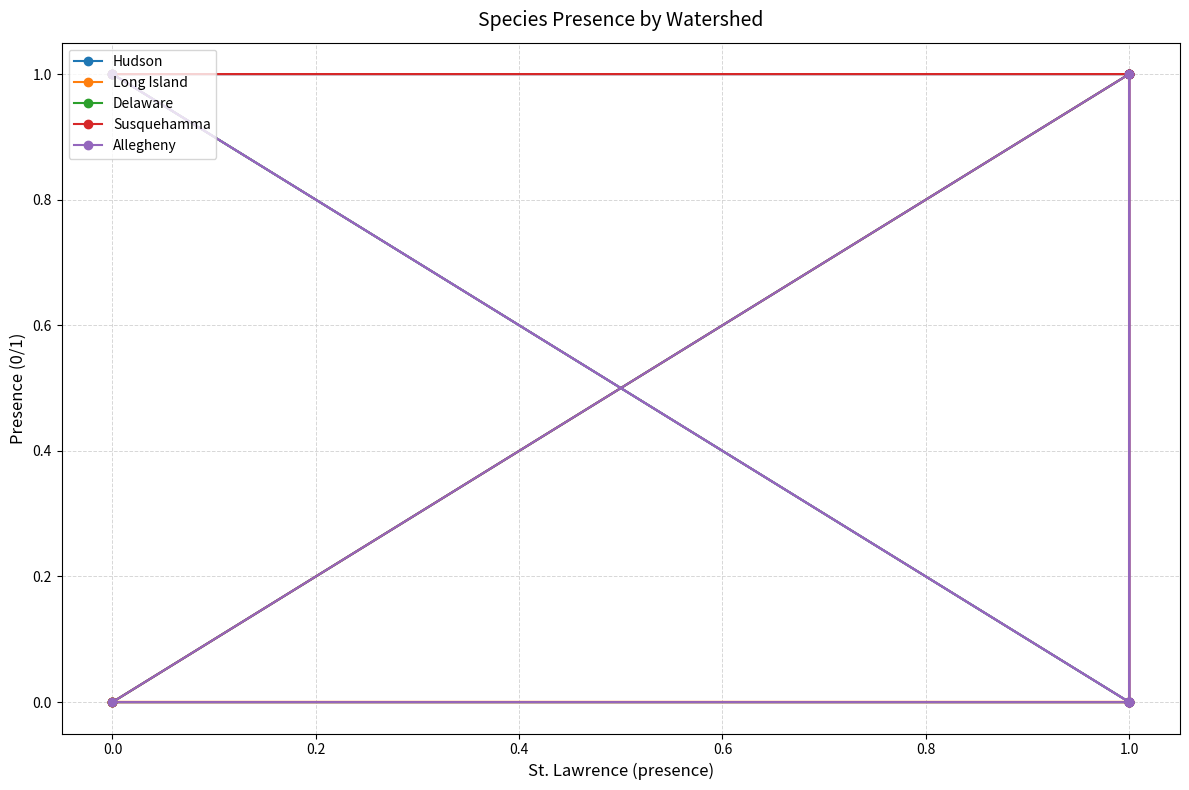

True or false: Allegheny has more than 0 points higher than both neighbors.

True